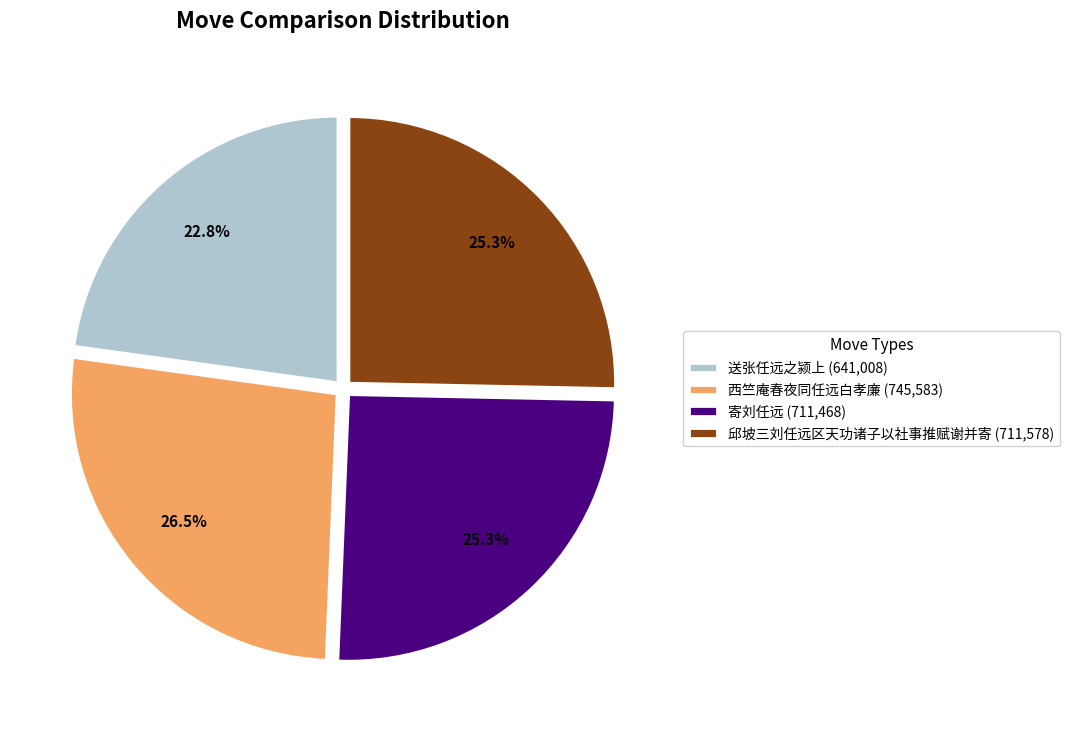

What is the ratio of the value at 西竺庵春夜同任远白孝廉 to the value at 寄刘任远?

1.0